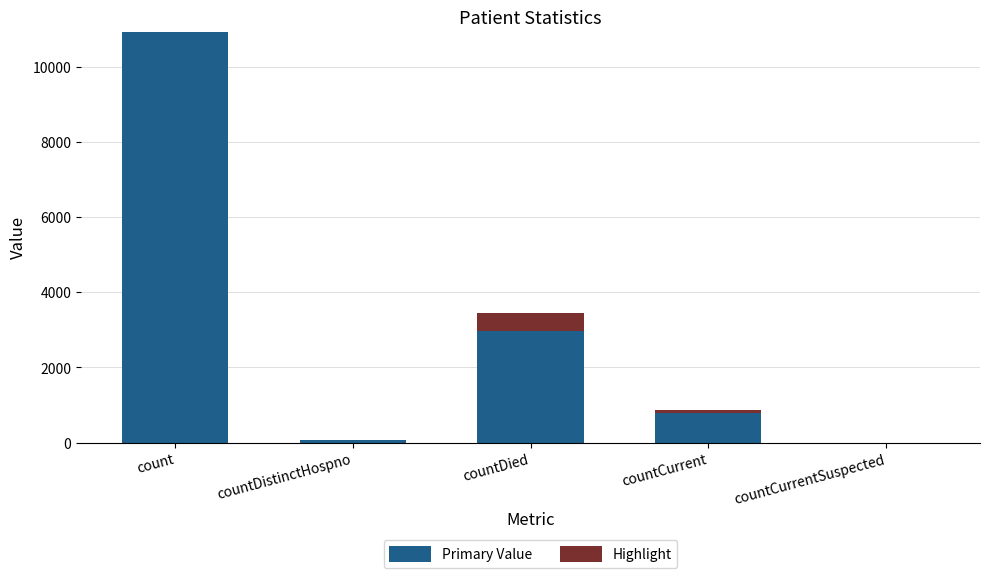

The value of Primary Value at countCurrentSuspected is 0. True or false?

True